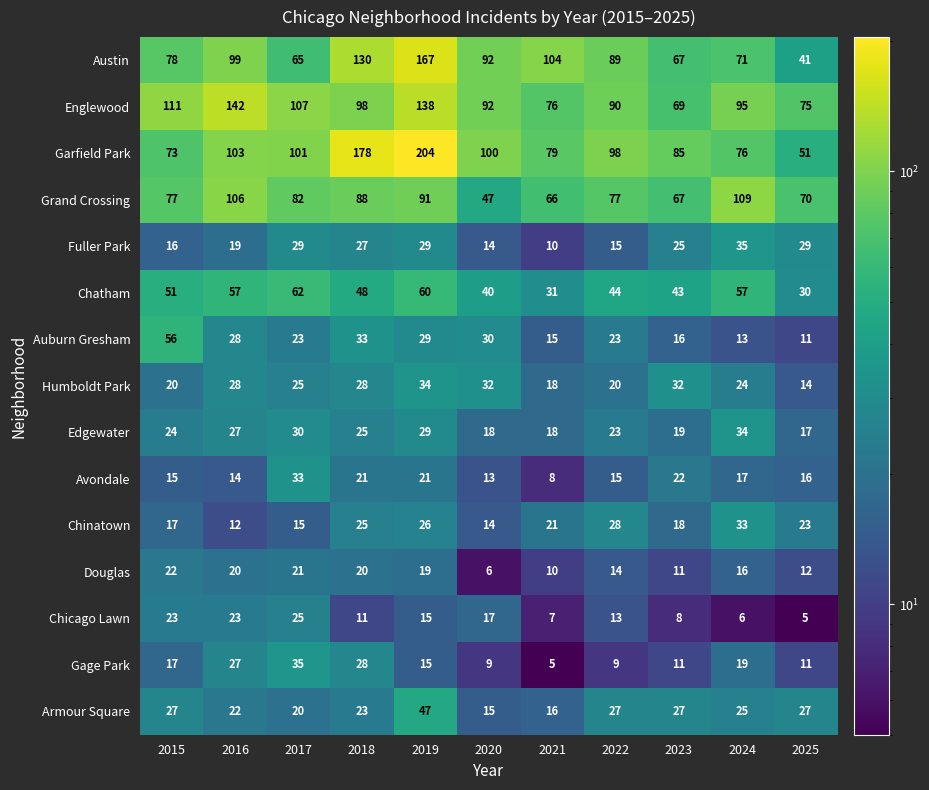

Which series has the largest total across all categories?

Garfield Park